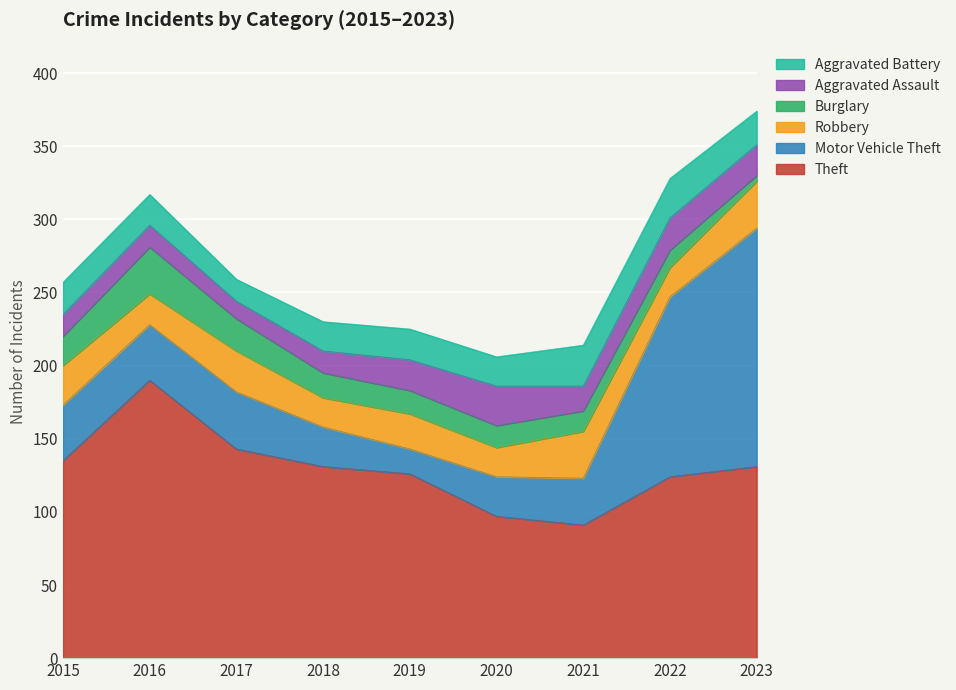

True or false: Aggravated Battery has more than 2 points higher than both neighbors.

False